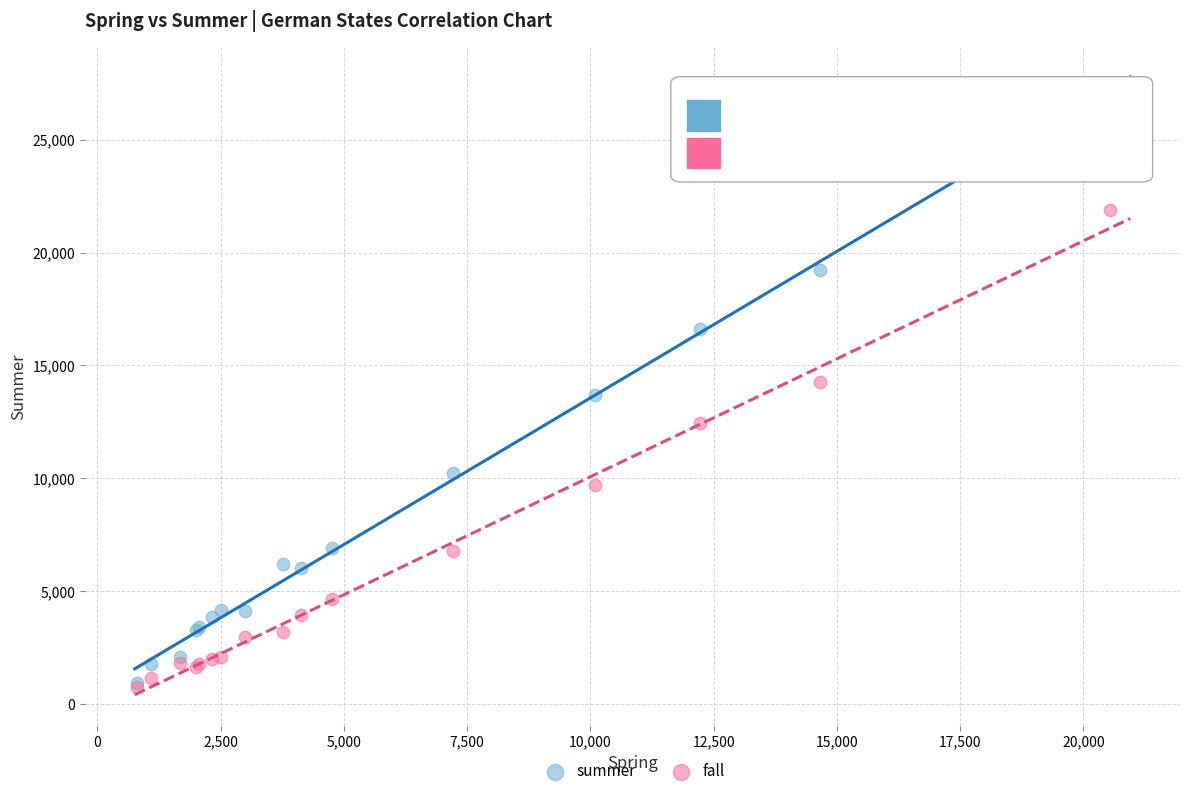

Which series has the widest spread of Y values?

summer